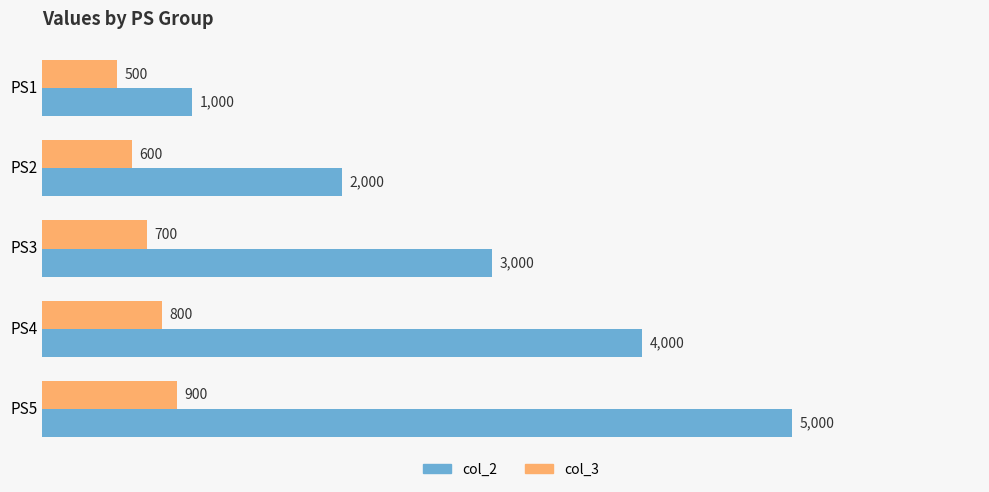

The value of col_2 at PS4 is 4000. True or false?

True